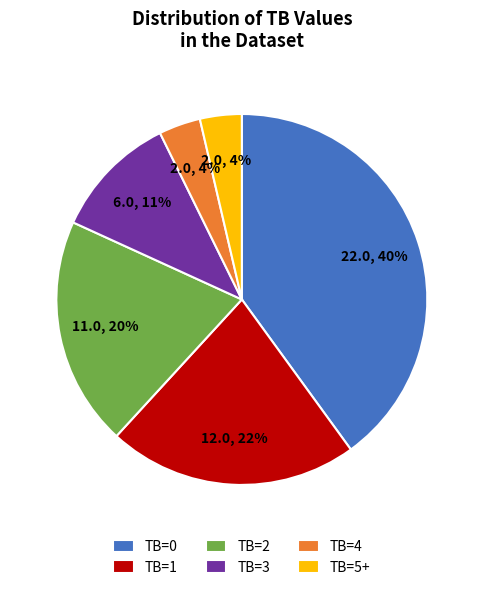

Does TB=2 account for over 50% of the chart?

No